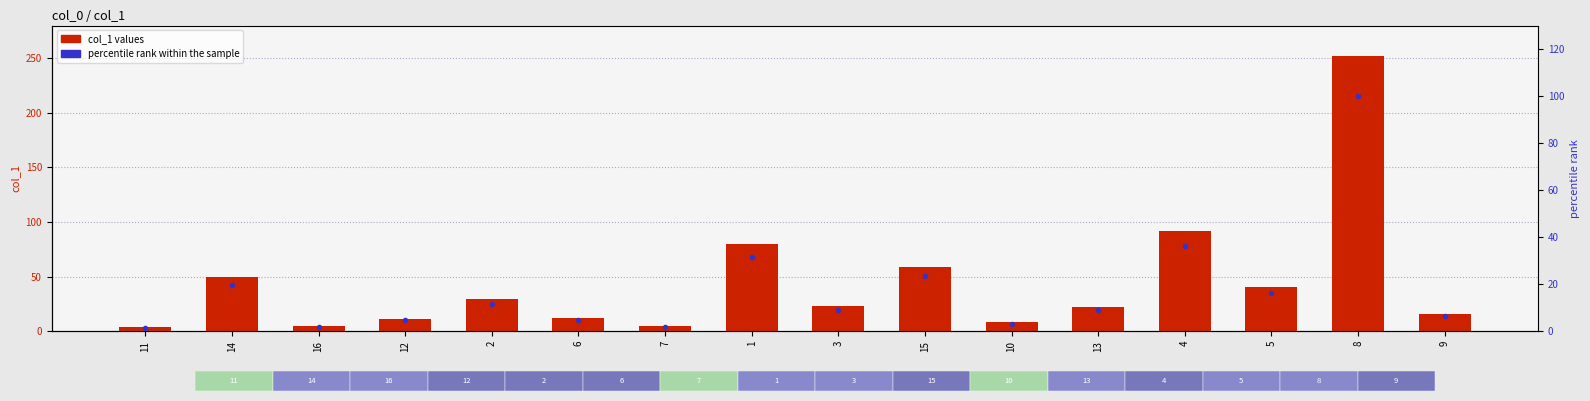

Which category has the lowest value in the percentile rank series?

11